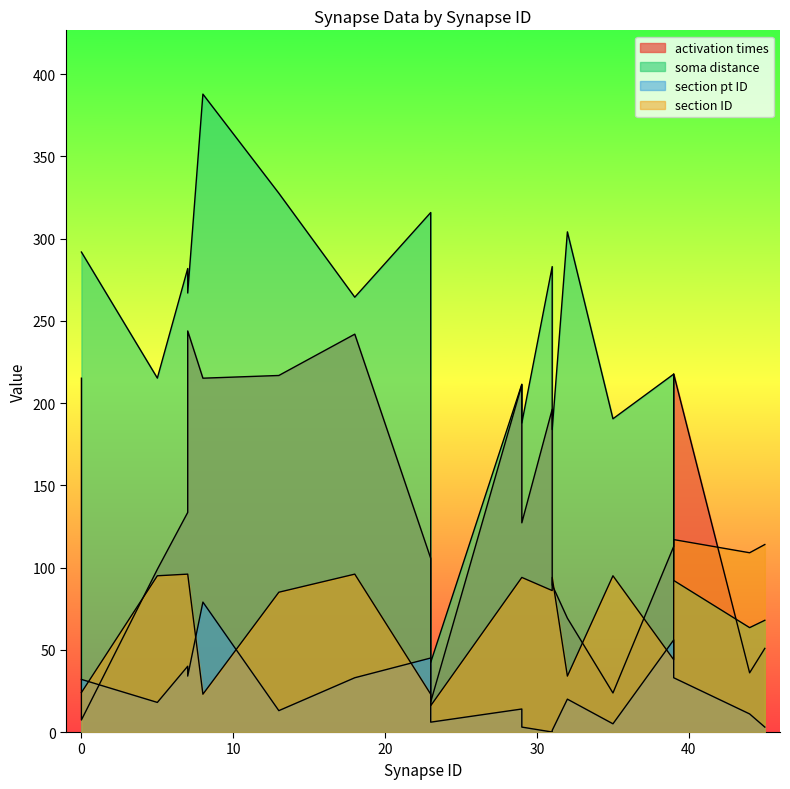

How many series are shown in this chart?

4